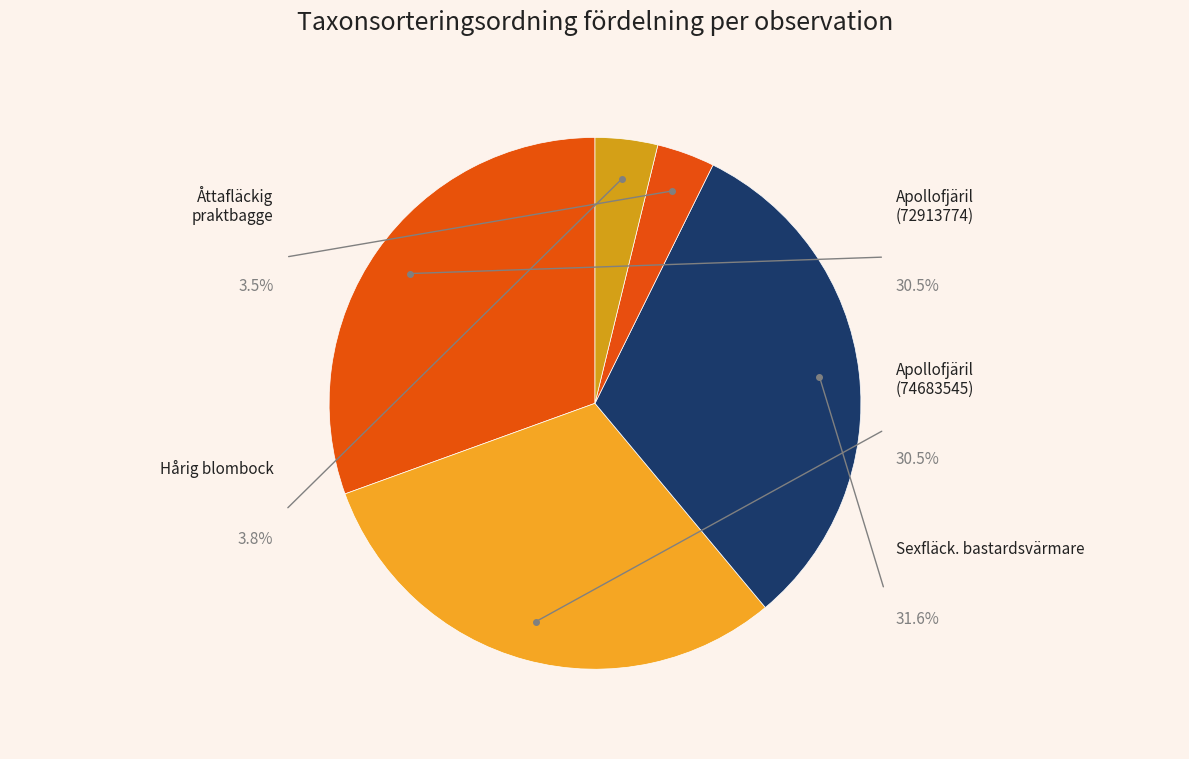

Count the number of slices in the pie.

5